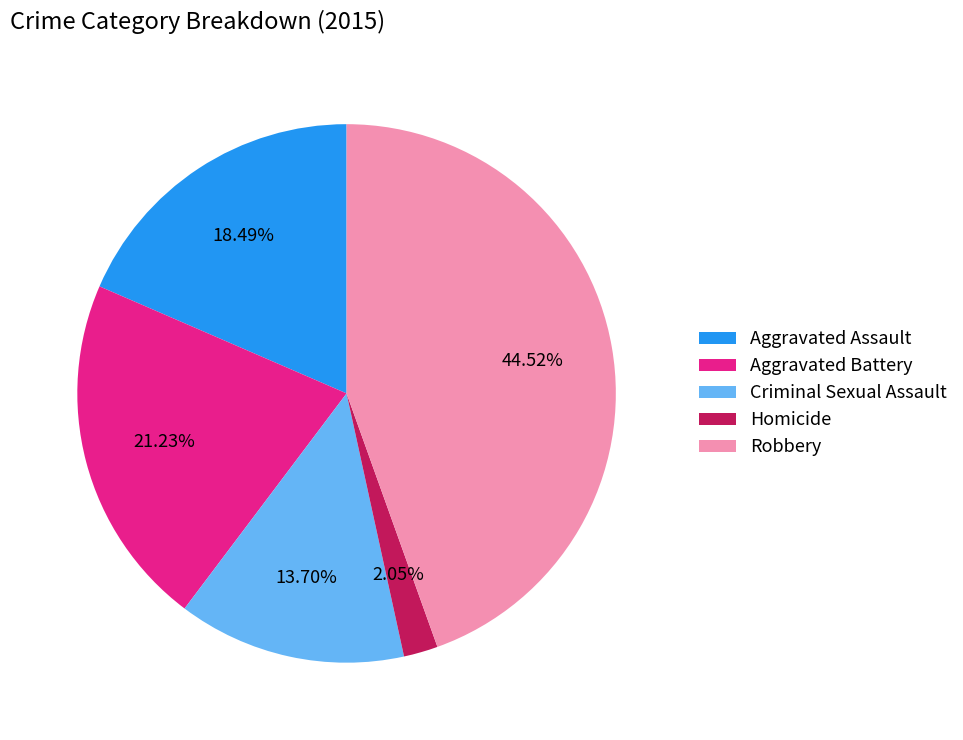

Between Homicide and Aggravated Battery, which is larger?

Aggravated Battery